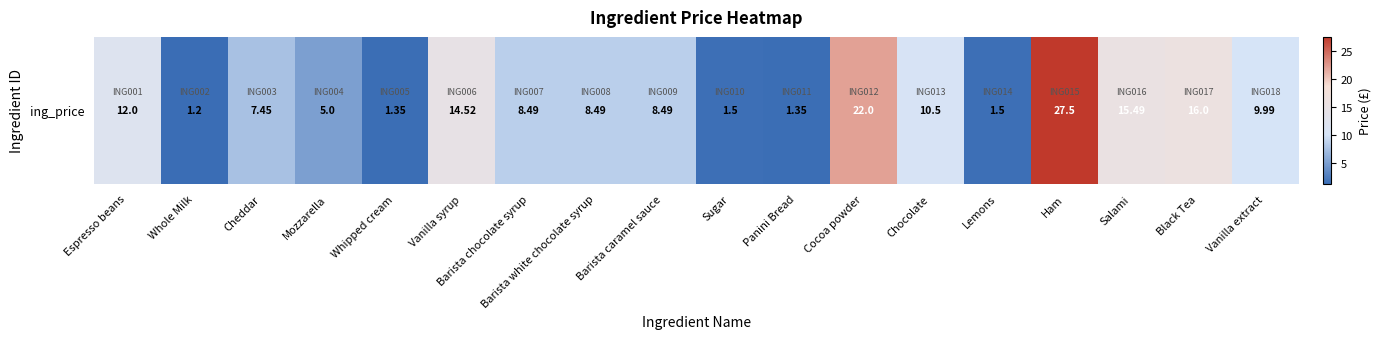

Approximately how many times larger is the value at Barista caramel sauce compared to Lemons?

5.7